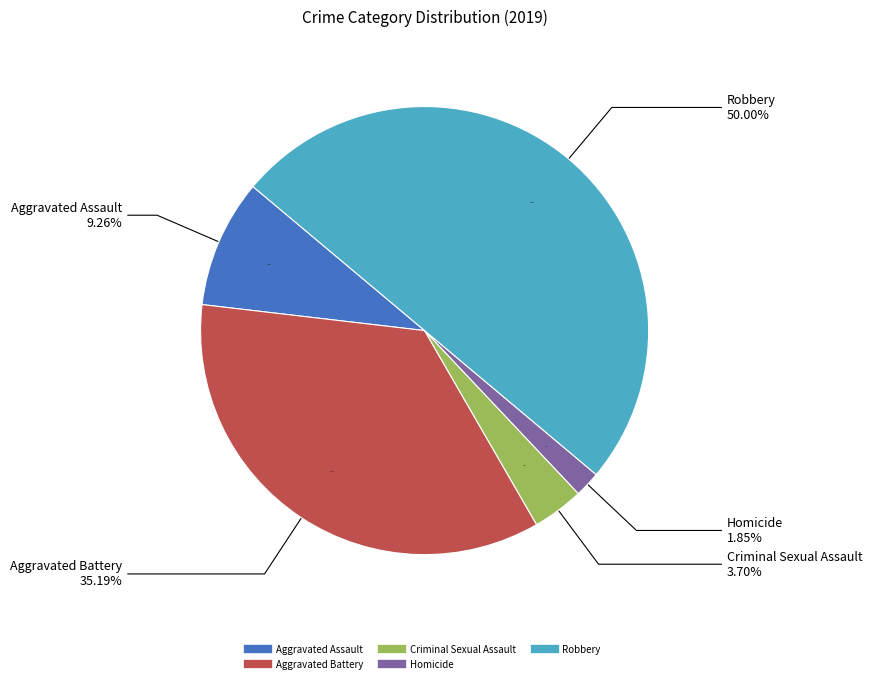

Combined, do Aggravated Assault and Criminal Sexual Assault account for over 50%?

No